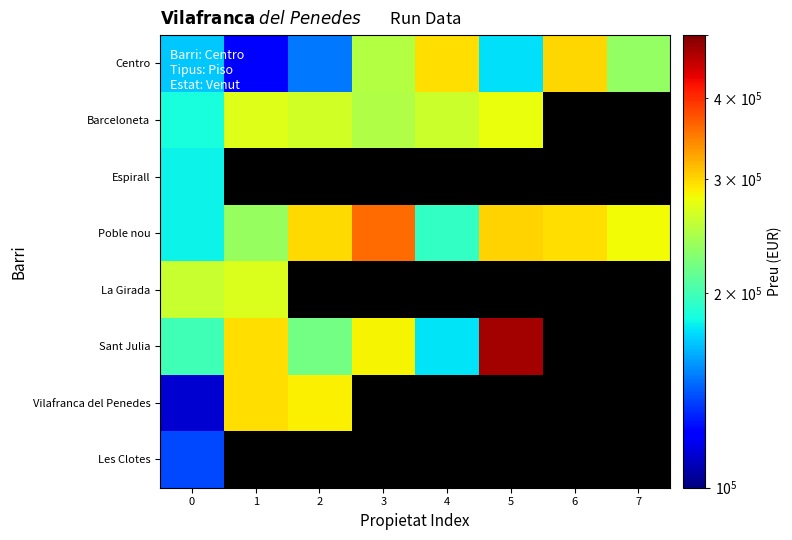

What is the sum of the Barceloneta values at 1 and 2?

534338.0